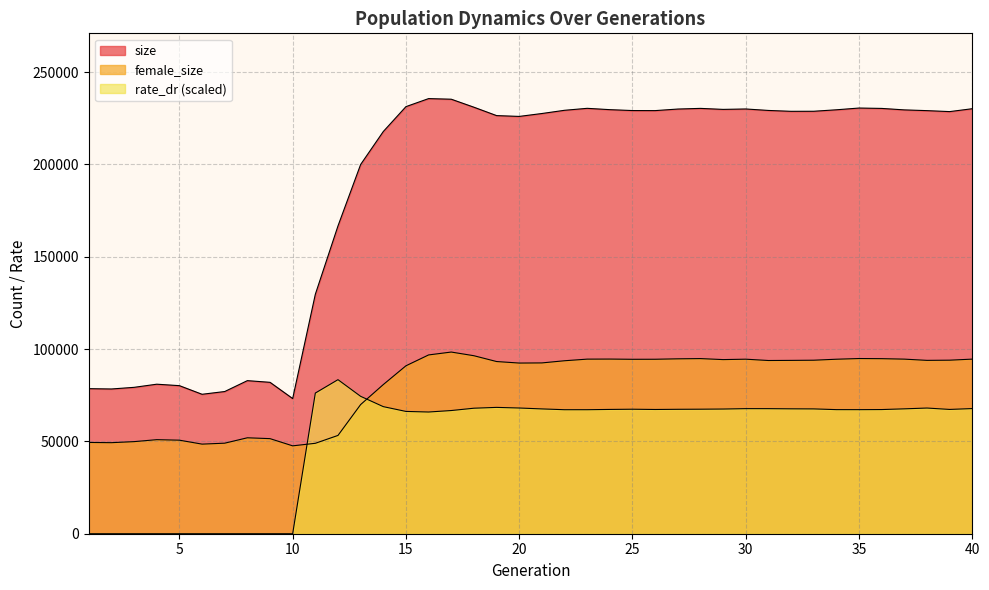

True or false: size and rate_dr cross at least once.

False